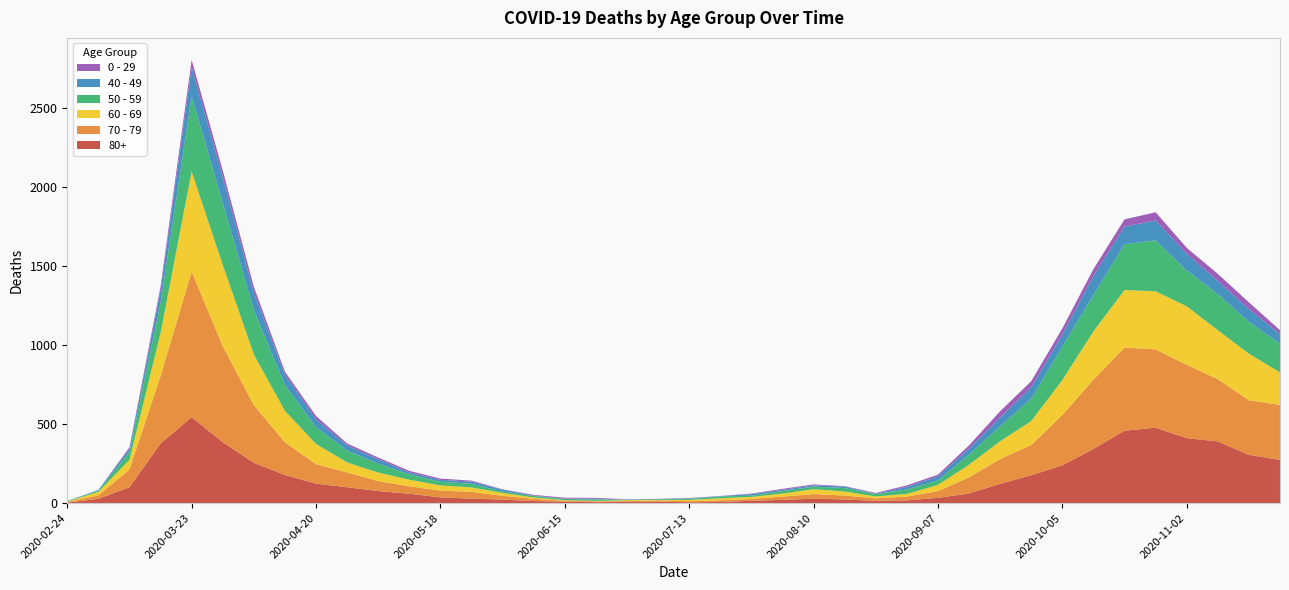

Reading right to left, list all the values displayed in this chart.

80+: 2020-11-23=273	2020-11-16=305	2020-11-09=390	2020-11-02=411	2020-10-26=477	2020-10-19=458	2020-10-12=342	2020-10-05=239	2020-09-28=176	2020-09-21=122	2020-09-14=61	2020-09-07=33	2020-08-31=17	2020-08-24=14	2020-08-17=23	2020-08-10=28	2020-08-03=20	2020-07-27=15	2020-07-20=7	2020-07-13=5	2020-07-06=9	2020-06-29=7	2020-06-22=6	2020-06-15=9	2020-06-08=13	2020-06-01=22	2020-05-25=28	2020-05-18=36	2020-05-11=59	2020-05-04=76	2020-04-27=100	2020-04-20=123	2020-04-13=178	2020-04-06=255	2020-03-30=385	2020-03-23=544	2020-03-16=377	2020-03-09=100	2020-03-02=27	2020-02-24=3
70 - 79: 2020-11-23=348	2020-11-16=346	2020-11-09=394	2020-11-02=464	2020-10-26=495	2020-10-19=526	2020-10-12=439	2020-10-05=318	2020-09-28=191	2020-09-21=157	2020-09-14=102	2020-09-07=43	2020-08-31=24	2020-08-24=16	2020-08-17=25	2020-08-10=29	2020-08-03=21	2020-07-27=11	2020-07-20=11	2020-07-13=7	2020-07-06=8	2020-06-29=5	2020-06-22=5	2020-06-15=6	2020-06-08=14	2020-06-01=24	2020-05-25=43	2020-05-18=43	2020-05-11=47	2020-05-04=63	2020-04-27=94	2020-04-20=123	2020-04-13=206	2020-04-06=365	2020-03-30=608	2020-03-23=920	2020-03-16=427	2020-03-09=113	2020-03-02=22	2020-02-24=4
60 - 69: 2020-11-23=206	2020-11-16=294	2020-11-09=310	2020-11-02=370	2020-10-26=368	2020-10-19=364	2020-10-12=305	2020-10-05=221	2020-09-28=152	2020-09-21=112	2020-09-14=80	2020-09-07=39	2020-08-31=17	2020-08-24=12	2020-08-17=25	2020-08-10=31	2020-08-03=19	2020-07-27=13	2020-07-20=12	2020-07-13=8	2020-07-06=3	2020-06-29=6	2020-06-22=3	2020-06-15=3	2020-06-08=8	2020-06-01=18	2020-05-25=28	2020-05-18=33	2020-05-11=42	2020-05-04=54	2020-04-27=63	2020-04-20=128	2020-04-13=199	2020-04-06=320	2020-03-30=514	2020-03-23=634	2020-03-16=272	2020-03-09=61	2020-03-02=22	2020-02-24=2
50 - 59: 2020-11-23=182	2020-11-16=202	2020-11-09=228	2020-11-02=227	2020-10-26=322	2020-10-19=290	2020-10-12=230	2020-10-05=212	2020-09-28=142	2020-09-21=95	2020-09-14=64	2020-09-07=28	2020-08-31=28	2020-08-24=15	2020-08-17=22	2020-08-10=16	2020-08-03=16	2020-07-27=8	2020-07-20=12	2020-07-13=6	2020-07-06=5	2020-06-29=3	2020-06-22=9	2020-06-15=8	2020-06-08=10	2020-06-01=9	2020-05-25=23	2020-05-18=23	2020-05-11=33	2020-05-04=57	2020-04-27=75	2020-04-20=106	2020-04-13=163	2020-04-06=281	2020-03-30=392	2020-03-23=475	2020-03-16=190	2020-03-09=48	2020-03-02=7	2020-02-24=3
40 - 49: 2020-11-23=60	2020-11-16=80	2020-11-09=83	2020-11-02=105	2020-10-26=126	2020-10-19=111	2020-10-12=120	2020-10-05=76	2020-09-28=72	2020-09-21=55	2020-09-14=38	2020-09-07=26	2020-08-31=17	2020-08-24=2	2020-08-17=10	2020-08-10=8	2020-08-03=8	2020-07-27=10	2020-07-20=2	2020-07-13=4	2020-07-06=1	2020-06-29=1	2020-06-22=5	2020-06-15=2	2020-06-08=3	2020-06-01=12	2020-05-25=14	2020-05-18=12	2020-05-11=13	2020-05-04=27	2020-04-27=33	2020-04-20=51	2020-04-13=66	2020-04-06=111	2020-03-30=163	2020-03-23=183	2020-03-16=79	2020-03-09=21	2020-03-02=5	2020-02-24=0
0 - 29: 2020-11-23=25	2020-11-16=43	2020-11-09=45	2020-11-02=38	2020-10-26=52	2020-10-19=46	2020-10-12=44	2020-10-05=39	2020-09-28=38	2020-09-21=40	2020-09-14=20	2020-09-07=11	2020-08-31=9	2020-08-24=5	2020-08-17=2	2020-08-10=6	2020-08-03=6	2020-07-27=3	2020-07-20=1	2020-07-13=2	2020-07-06=1	2020-06-29=2	2020-06-22=5	2020-06-15=6	2020-06-08=4	2020-06-01=2	2020-05-25=6	2020-05-18=8	2020-05-11=10	2020-05-04=11	2020-04-27=12	2020-04-20=20	2020-04-13=19	2020-04-06=36	2020-03-30=42	2020-03-23=47	2020-03-16=25	2020-03-09=10	2020-03-02=0	2020-02-24=1